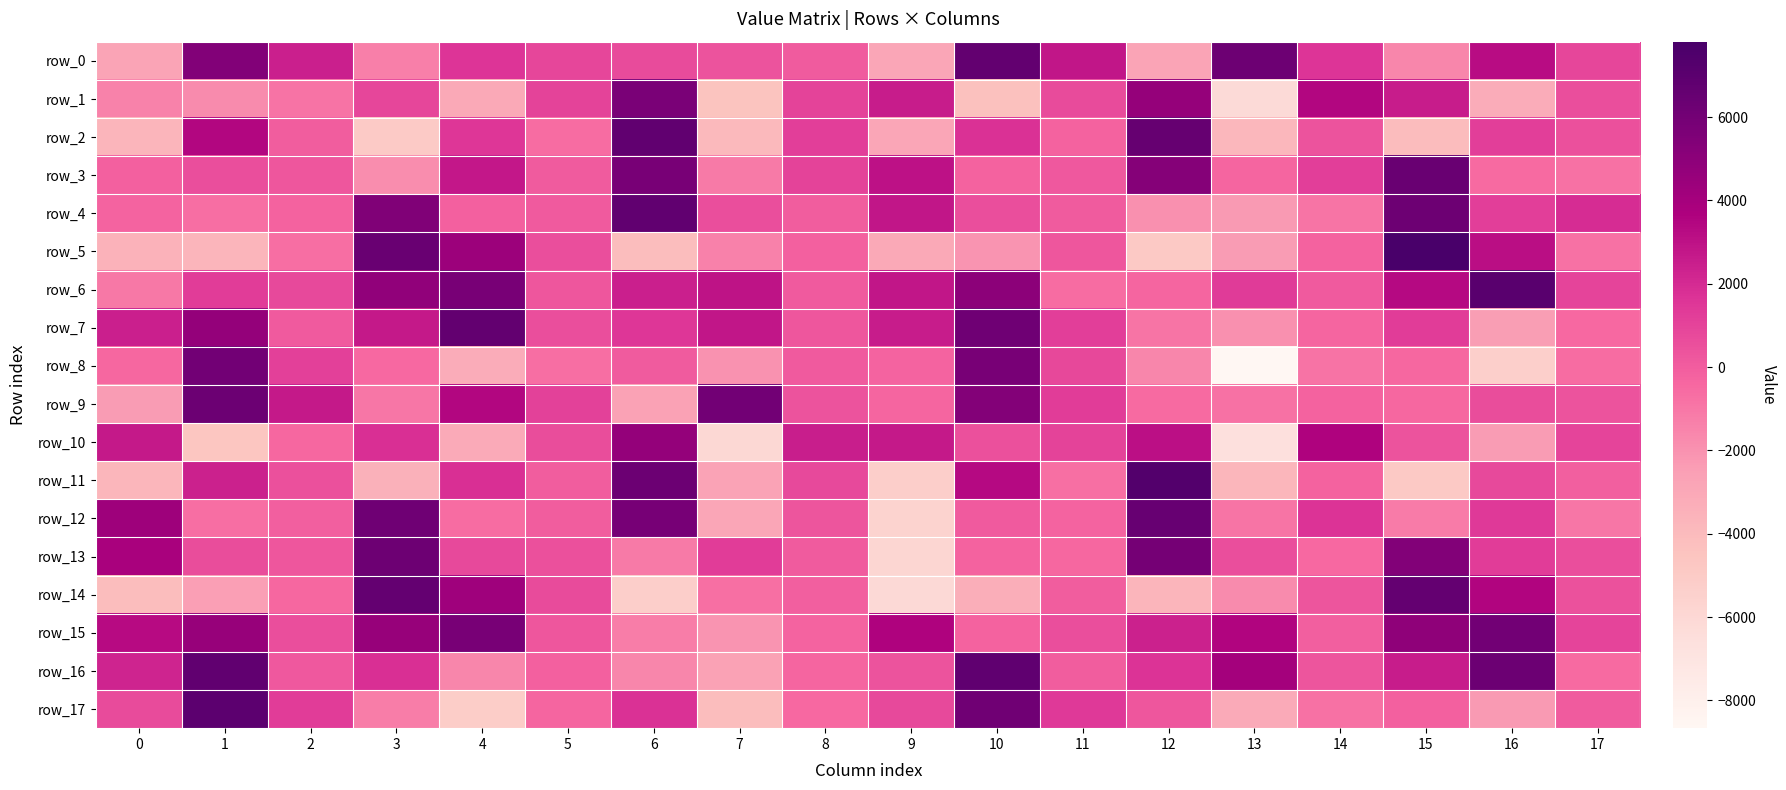

Which series has the largest range (max minus min)?

row_8